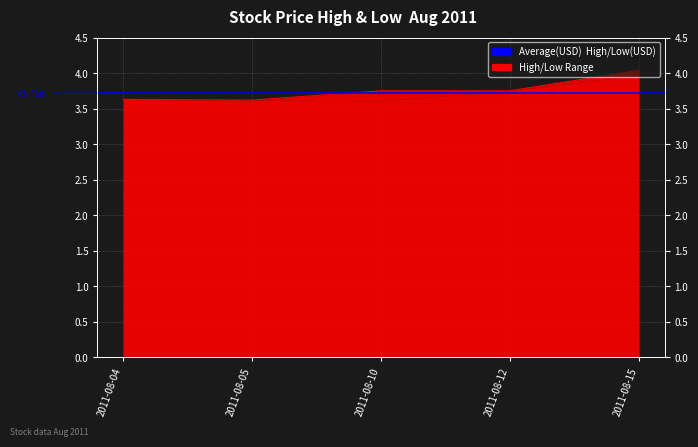

Reading left to right, what are all the values shown in this chart?

3.6	3.6	3.8	3.8	4.0